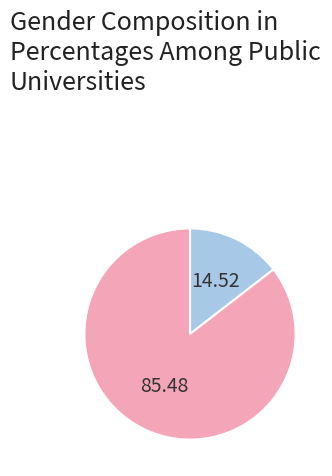

How many slices are in this pie chart?

2